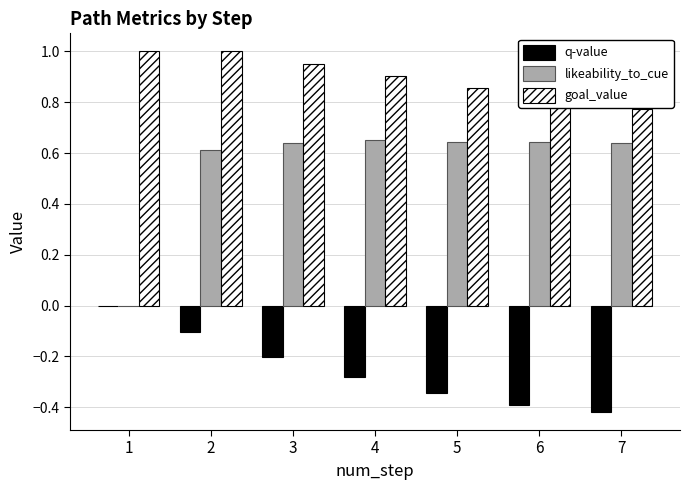

What is the maximum value shown in the chart?

1.0